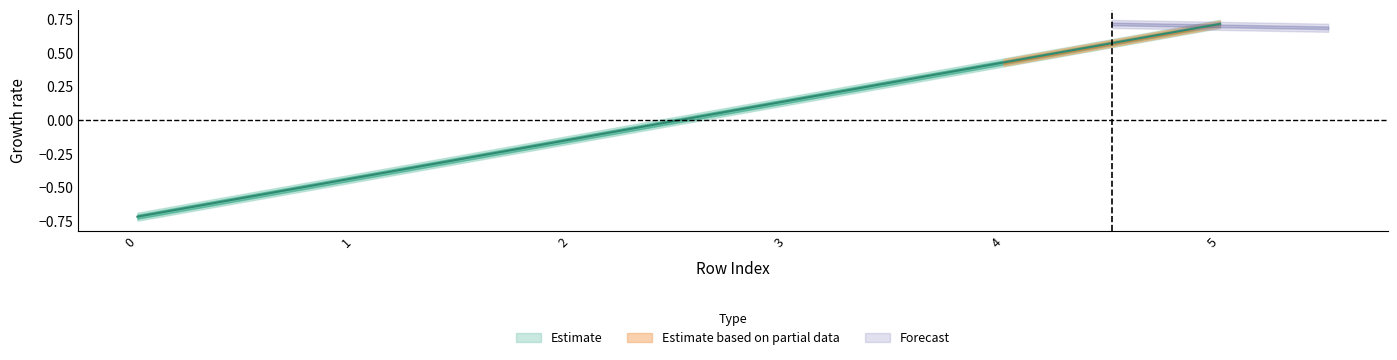

What is the greatest value displayed?

0.7